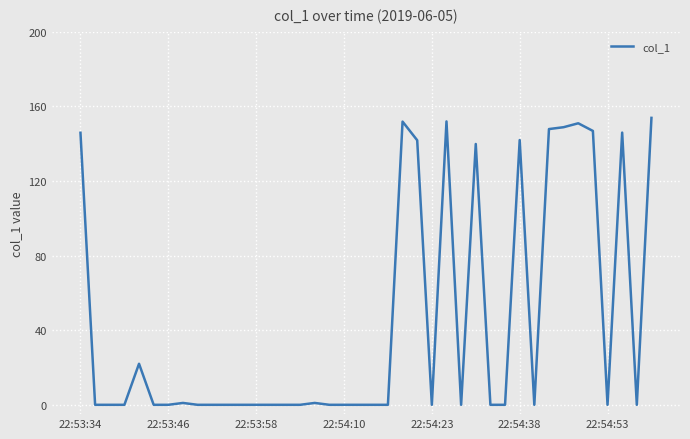

What is the difference between the maximum and minimum values?

153.8